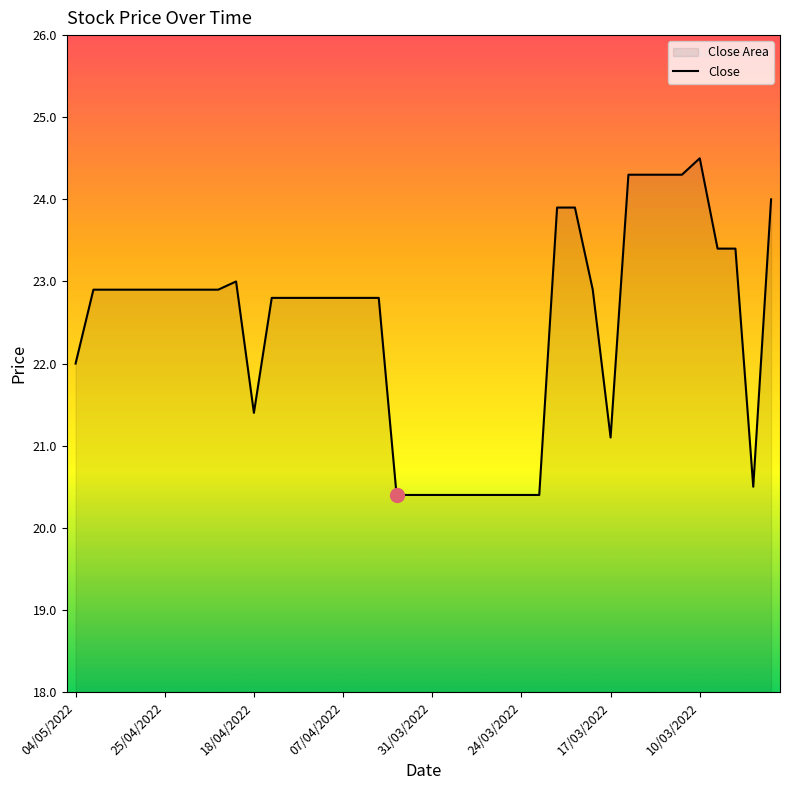

What is the average value?

22.4